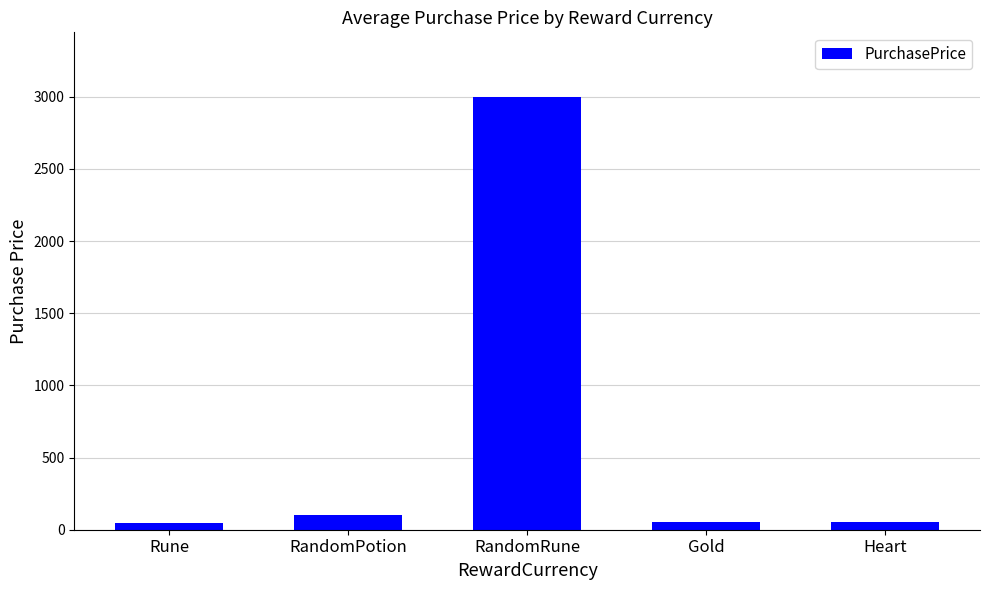

Is it true that the value at RandomRune is 2997.5?

True